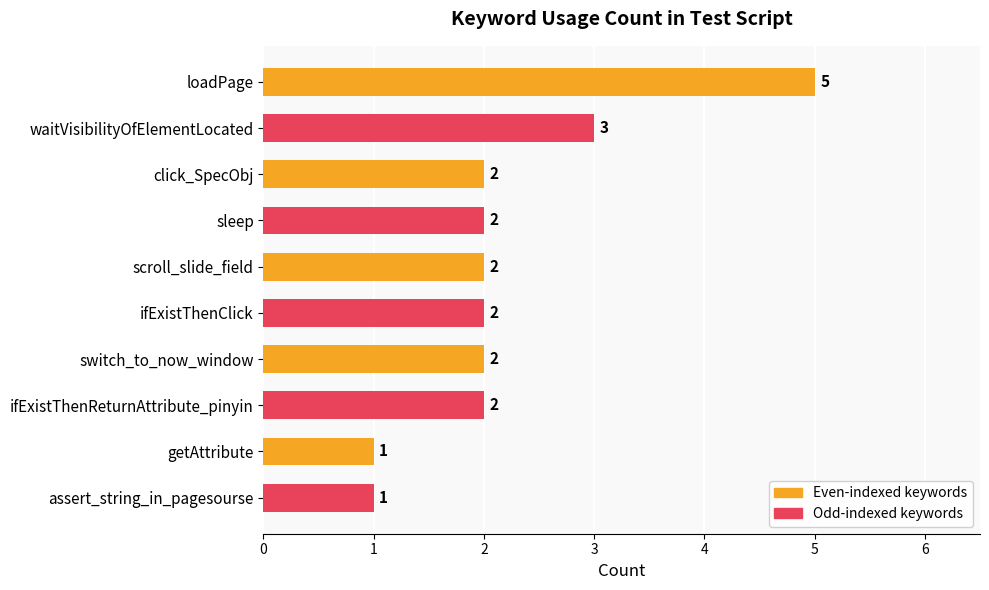

The value at loadPage is 5. True or false?

True